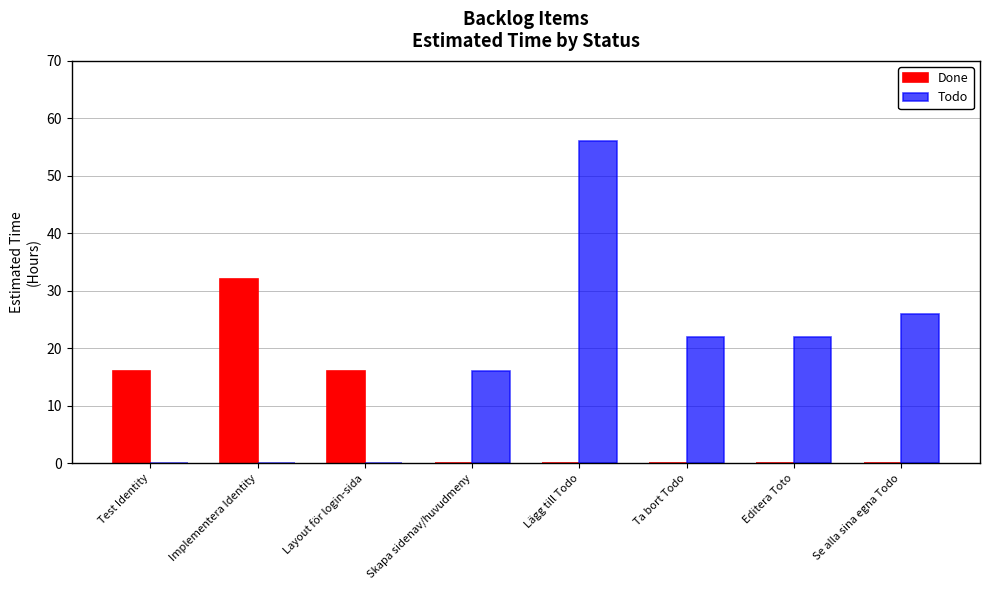

At which label is Todo closest to 28?

Se alla sina egna Todo